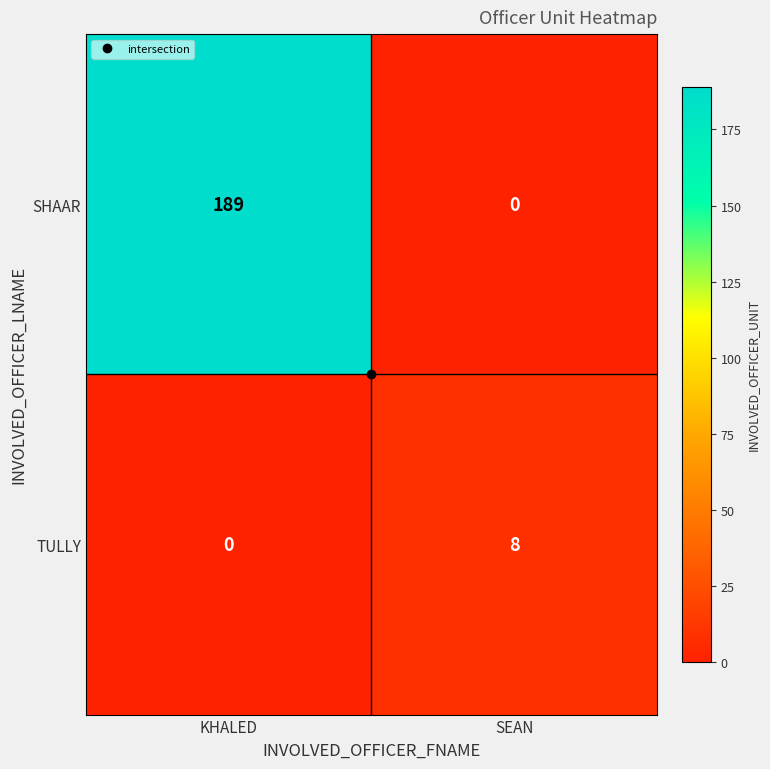

True or false: SHAAR has a value of 271 at KHALED.

False